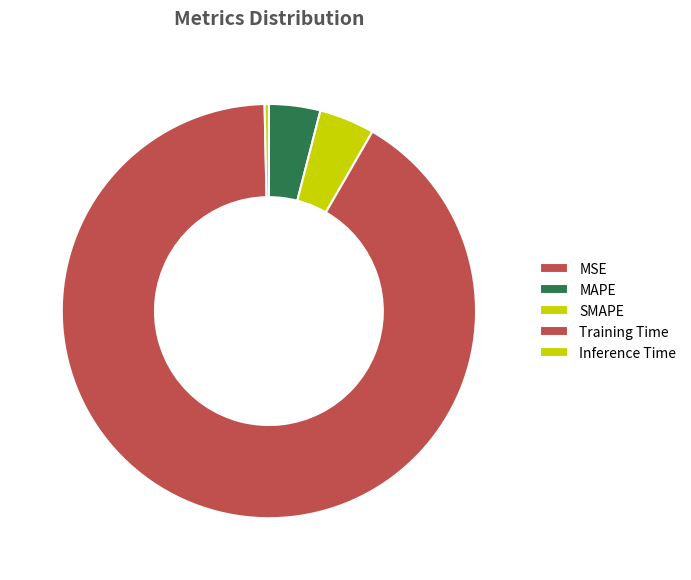

What portion of the pie excludes SMAPE?

95.7%